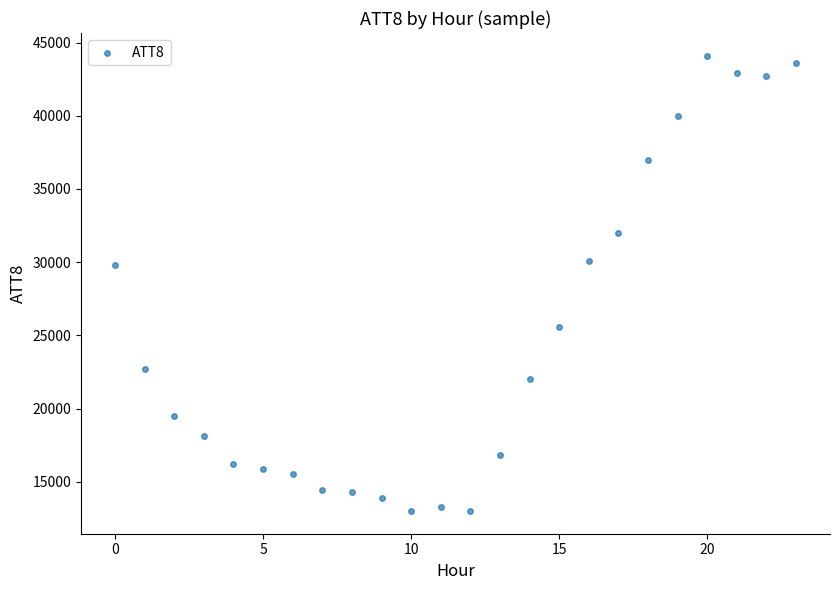

What is the range of Y values (max minus min)?

31100